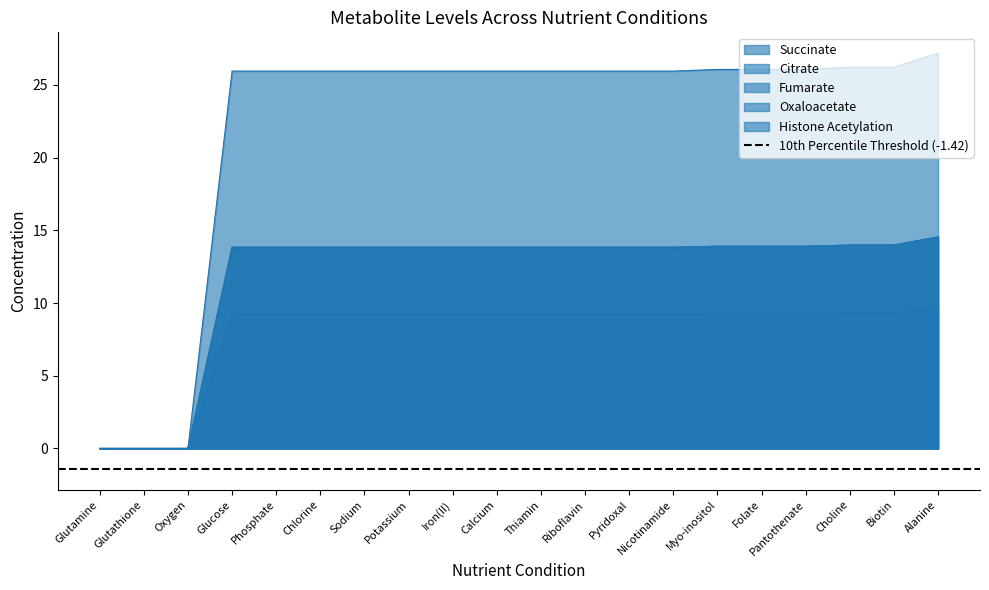

Rank the series at Phosphate from lowest to highest value.

Citrate, Succinate, Oxaloacetate, Fumarate, Histone Acetylation